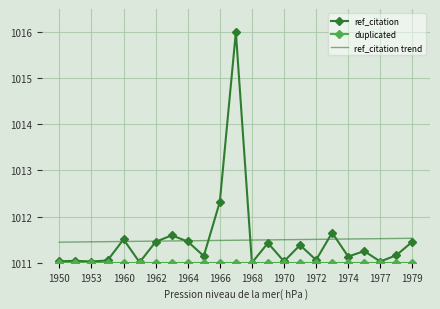

The ref_citation trend series shows 1011.5 at 1964. True or false?

True